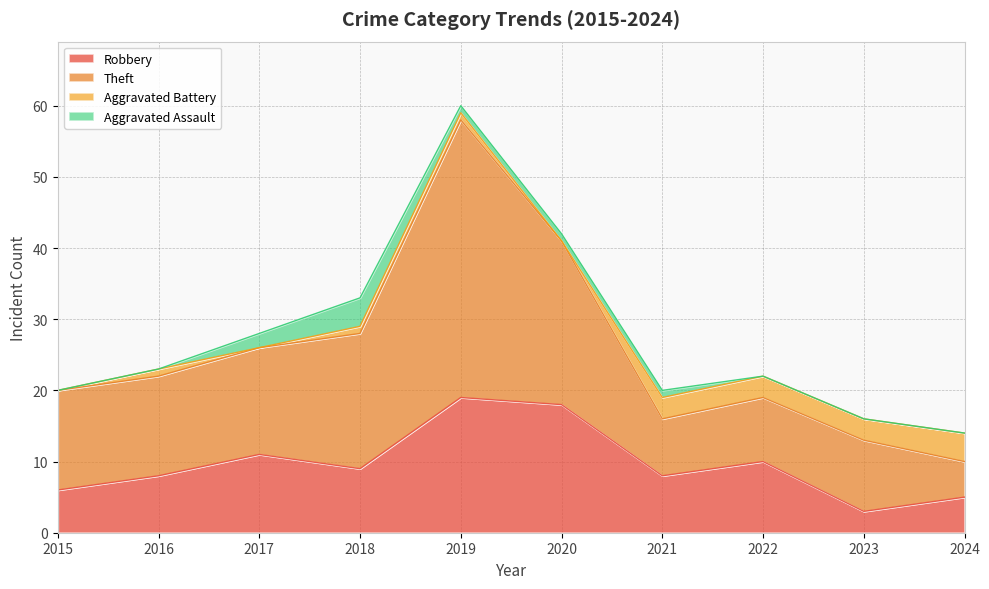

Reading left to right, extract all data points from this chart.

Robbery: 2015=6	2016=8	2017=11	2018=9	2019=19	2020=18	2021=8	2022=10	2023=3	2024=5
Theft: 2015=14	2016=14	2017=15	2018=19	2019=39	2020=23	2021=8	2022=9	2023=10	2024=5
Aggravated Battery: 2015=0	2016=1	2017=0	2018=1	2019=1	2020=0	2021=3	2022=3	2023=3	2024=4
Aggravated Assault: 2015=0	2016=0	2017=2	2018=4	2019=1	2020=1	2021=1	2022=0	2023=0	2024=0